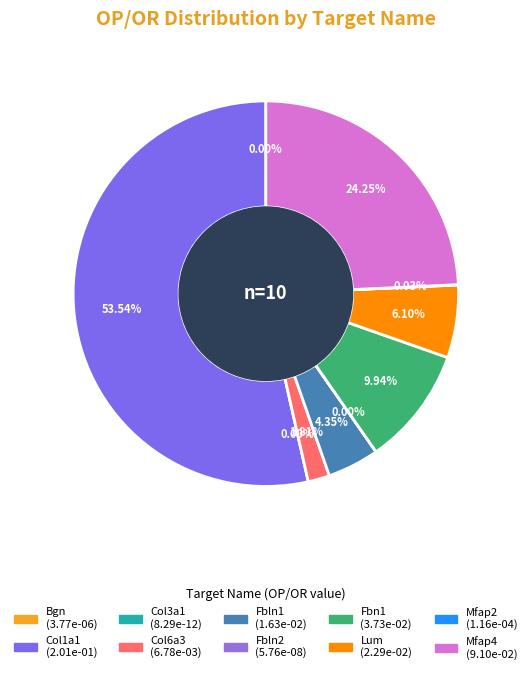

What is the total percentage of Fbn1 and Mfap4?

34.2%